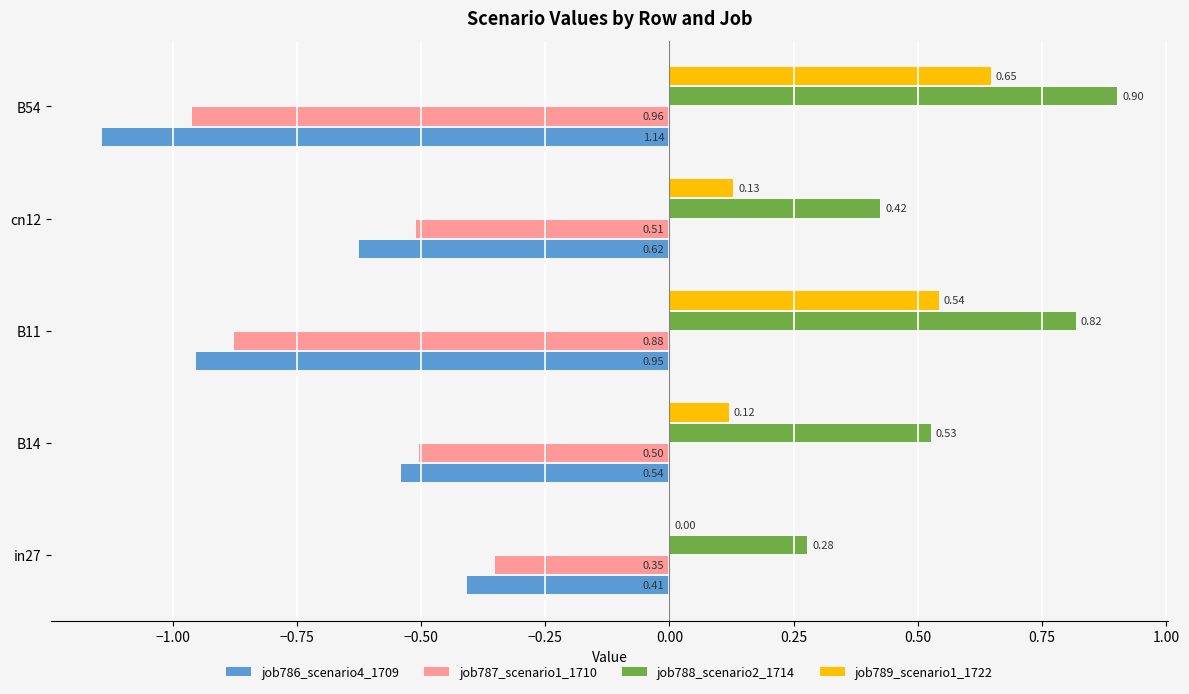

Which series has the largest total across all categories?

job788_scenario2_1714